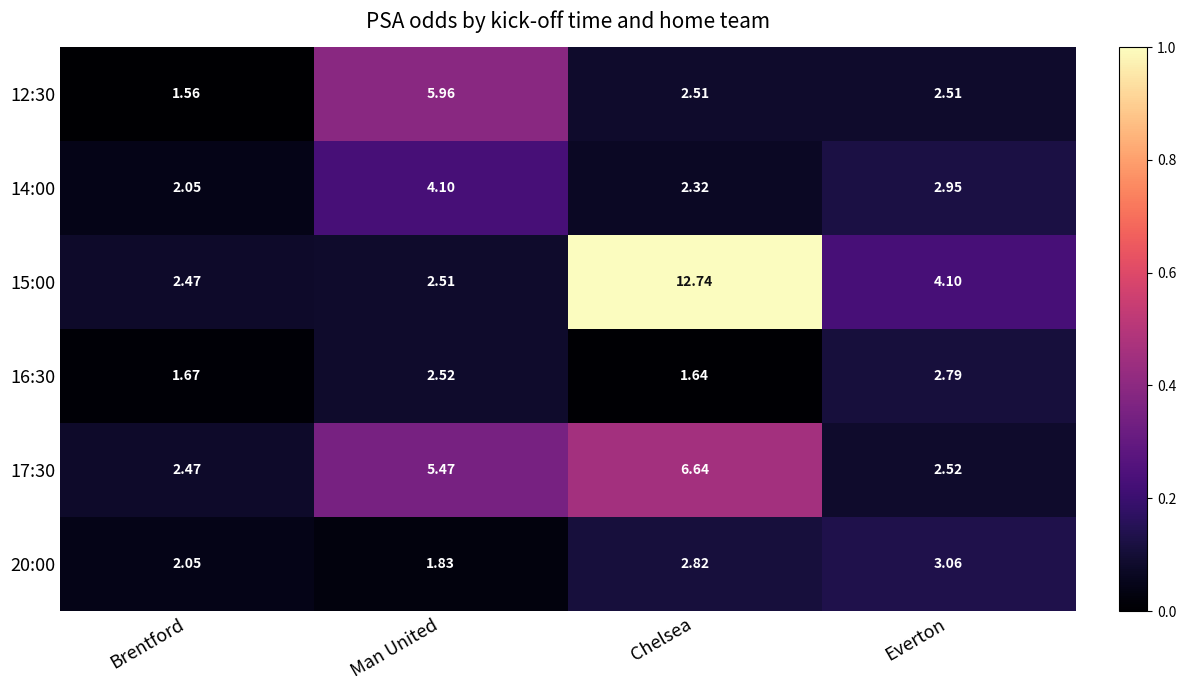

List the labels in order of 15:00 value, largest first.

Chelsea, Everton, Man United, Brentford